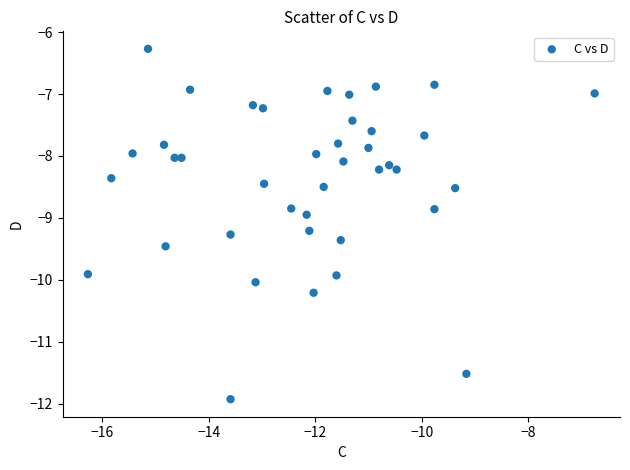

What is the range of X values (max minus min)?

9.5